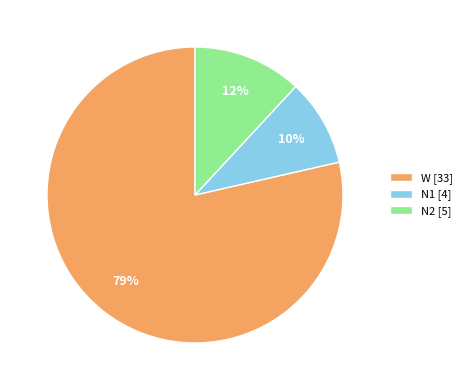

To the nearest percent, what is the average slice percentage?

33%